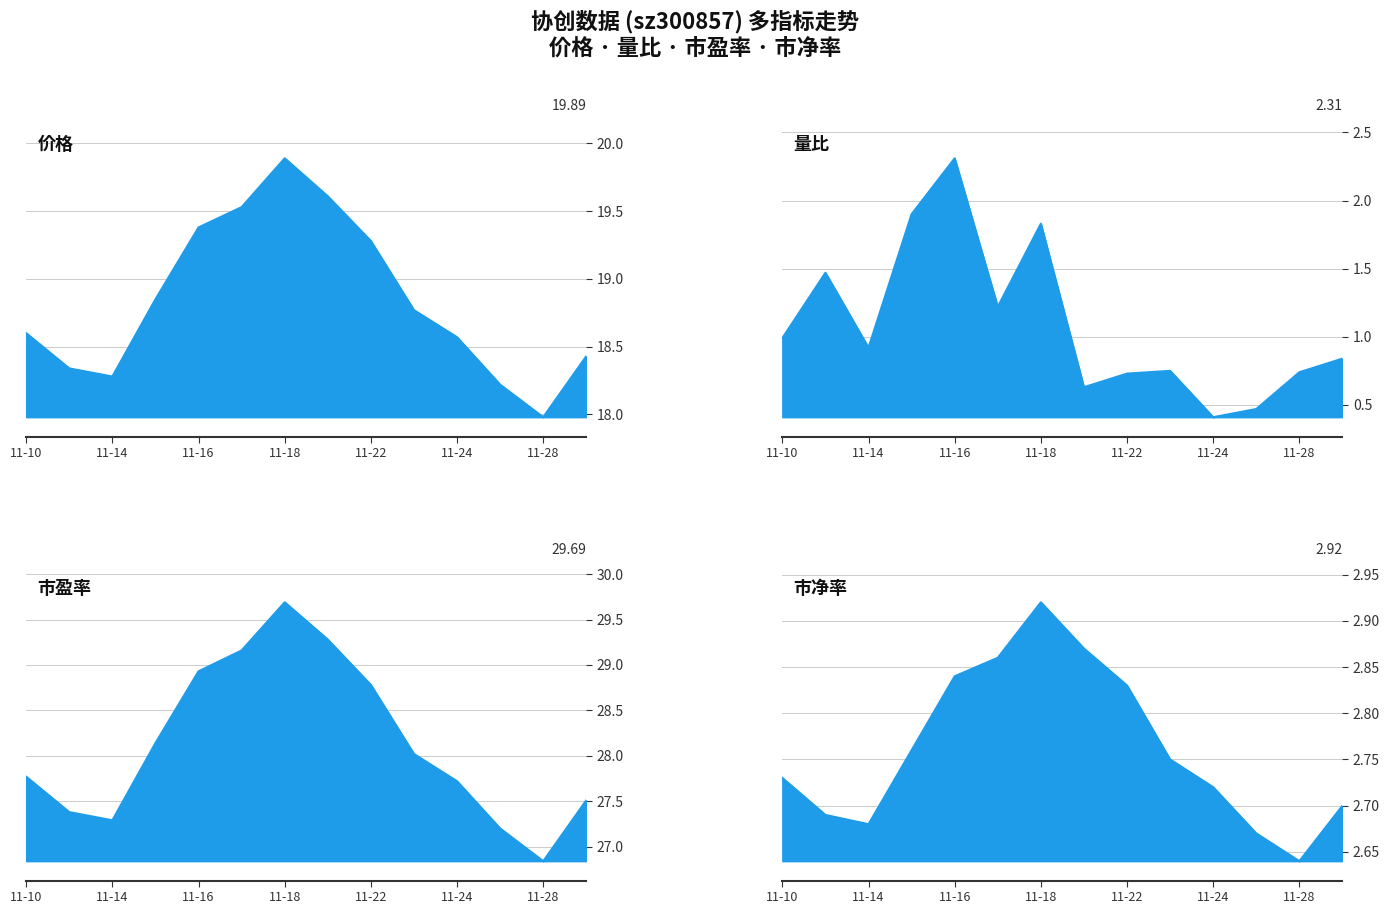

How many interior local peaks does the 市净率 series have?

1